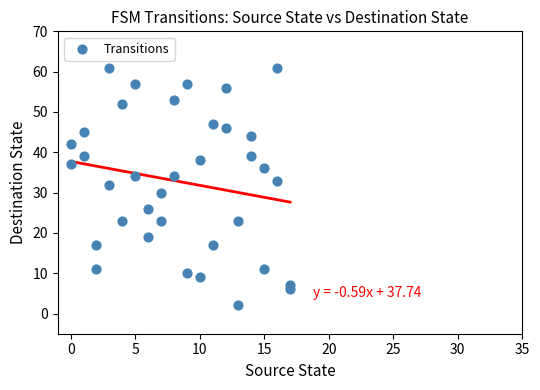

What is the range of Y values (max minus min)?

59